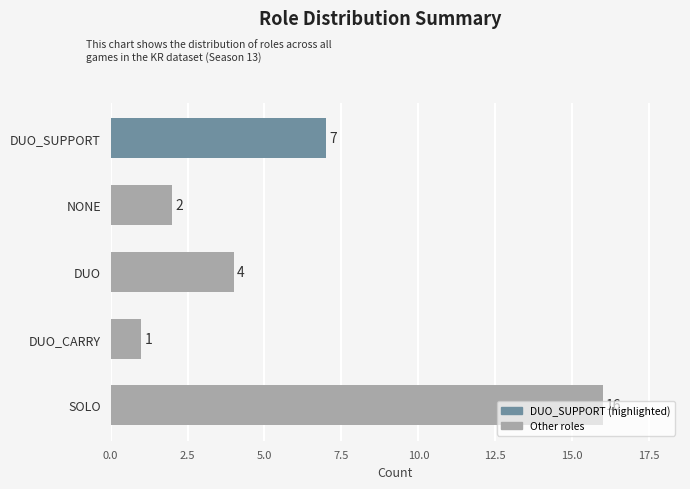

Which has a higher value, DUO or DUO_CARRY?

DUO